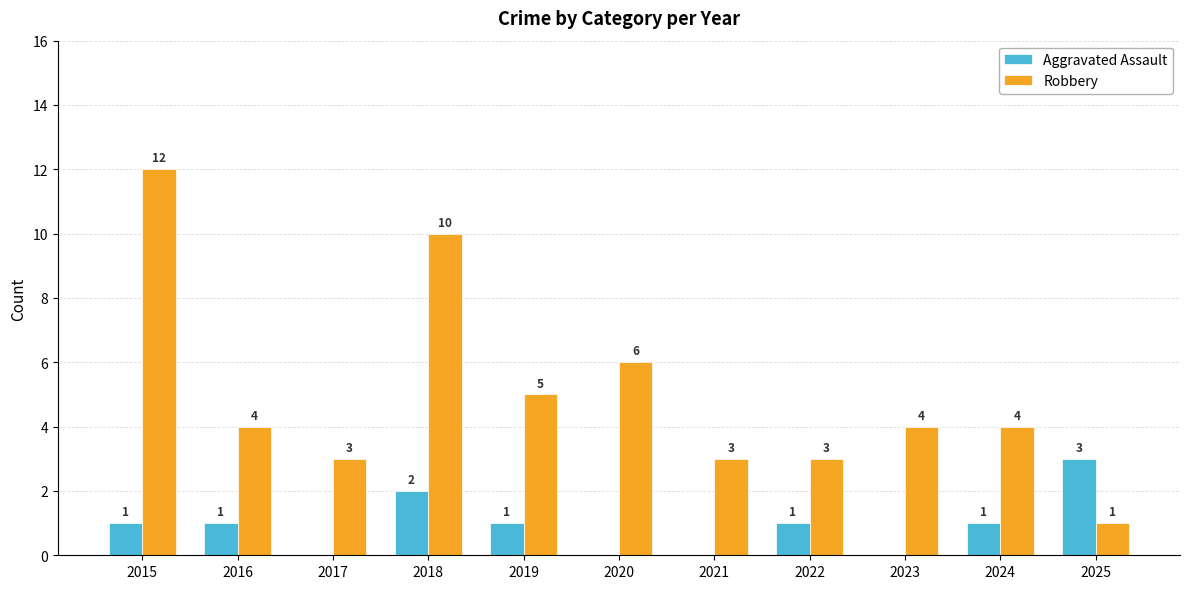

What is the approximate value of Aggravated Assault at 2018?

2